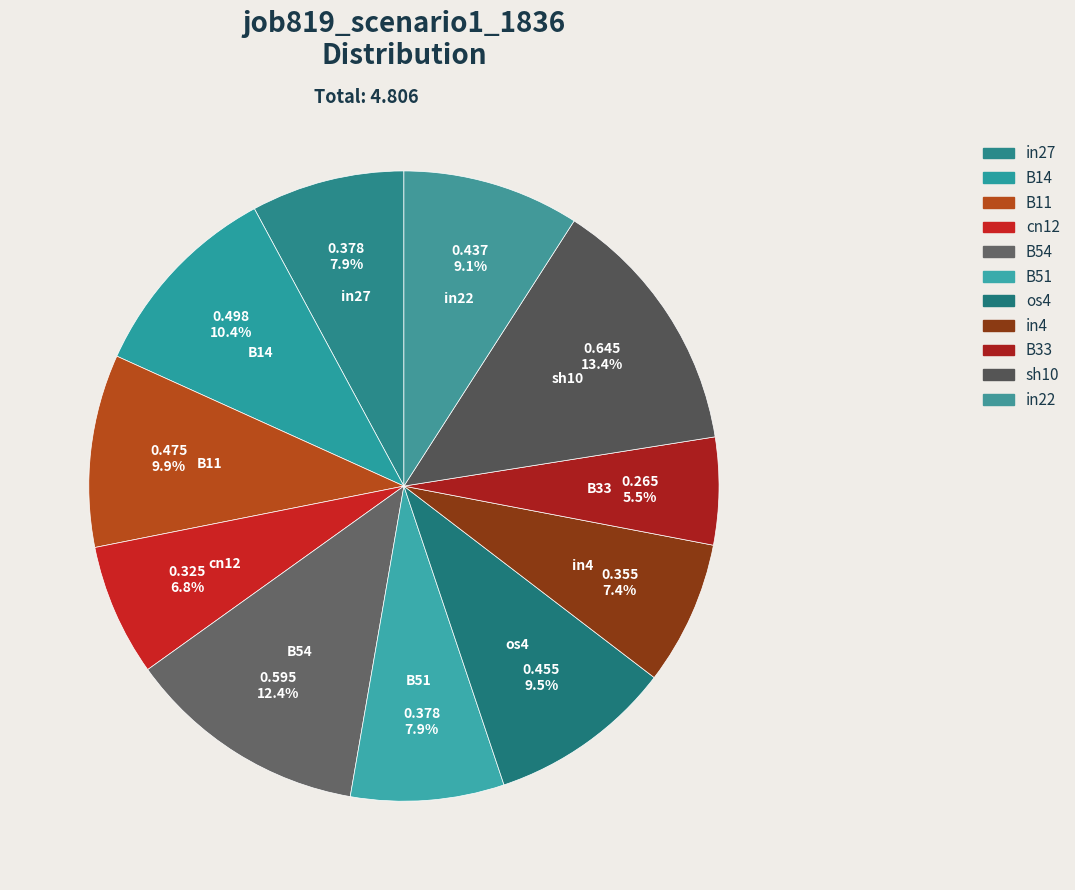

Which slice is the largest?

sh10